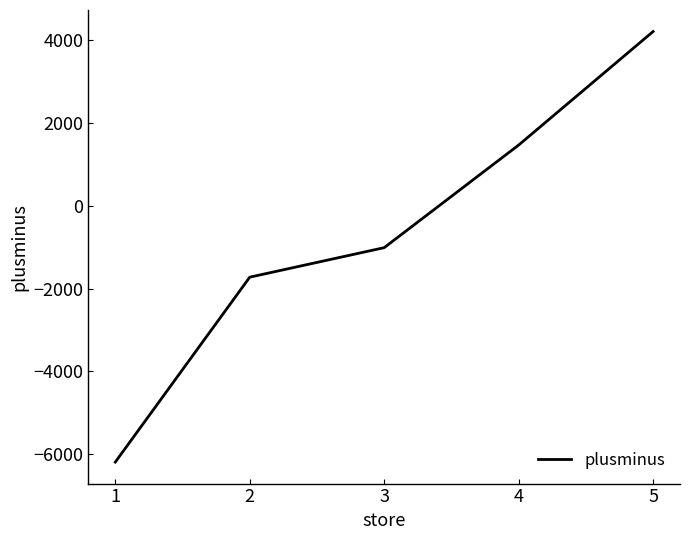

What is the sum of the values at 1 and 3?

-7200.2